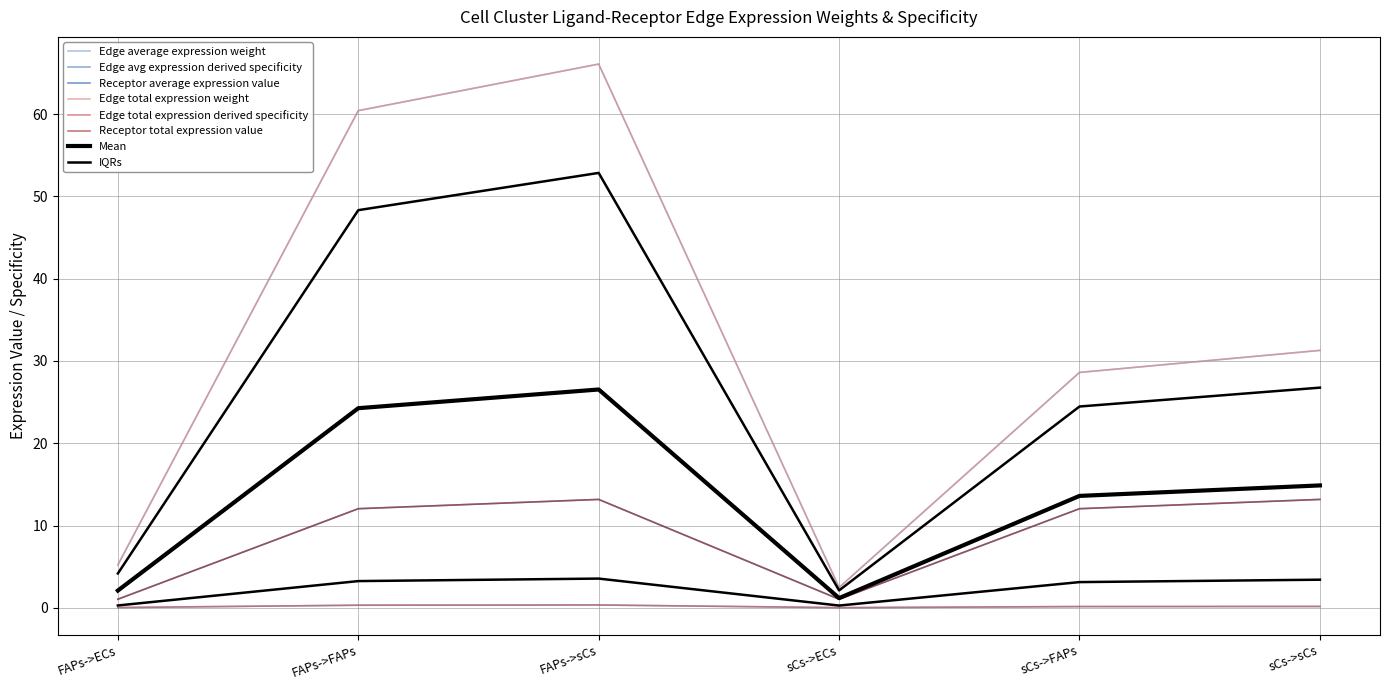

At which category does the chart reach its peak across all series?

FAPs->sCs